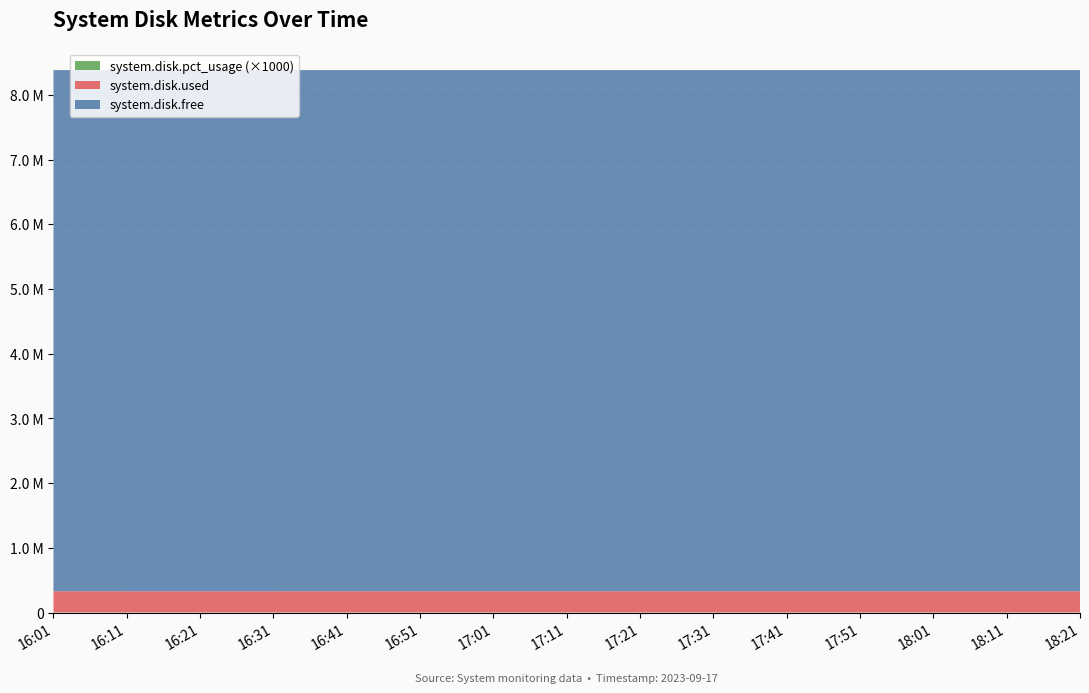

Reading left to right, extract all data points from this chart.

system.disk.free: 8051992.0	8052052.0	8052040.0	8052032.0	8052024.0	8052016.0	8052008.0	8052000.0	8051992.0	8051984.0	8051976.0	8051968.0	8051960.0	8051952.0	8051944.0
system.disk.used: 326376.0	326316.0	326328.0	326336.0	326344.0	326352.0	326360.0	326368.0	326376.0	326384.0	326392.0	326400.0	326408.0	326416.0	326424.0
system.disk.pct_usage: 3.9	3.9	3.9	3.9	3.9	3.9	3.9	3.9	3.9	3.9	3.9	3.9	3.9	3.9	3.9